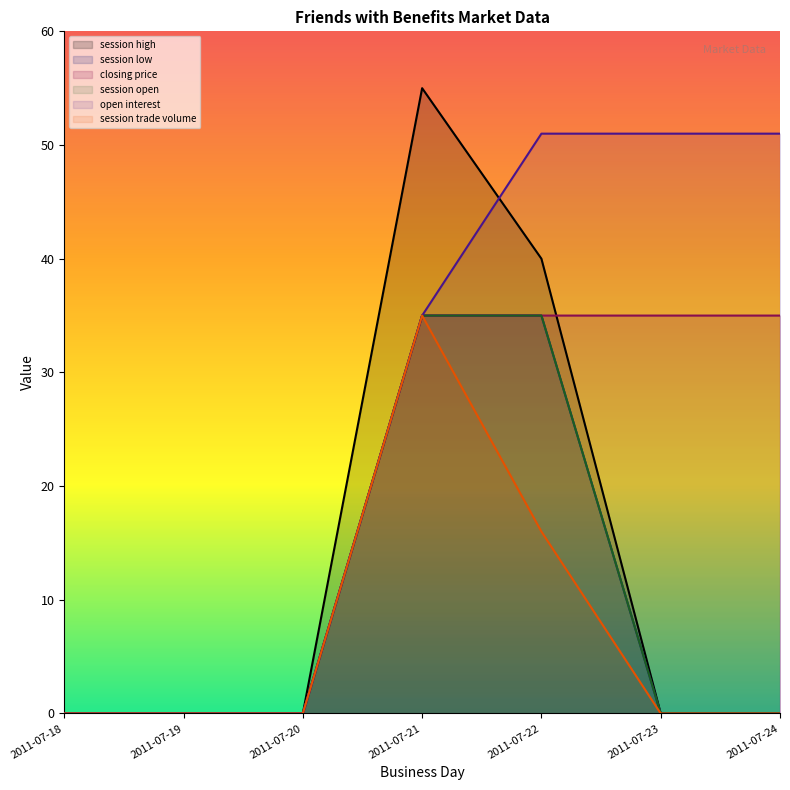

True or false: session low has more than 1 interior local peaks.

False